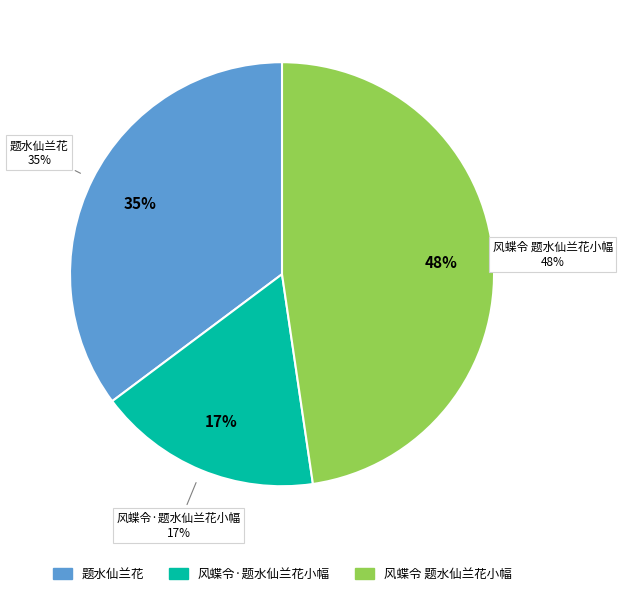

Which slice is the smallest?

风蝶令·题水仙兰花小幅